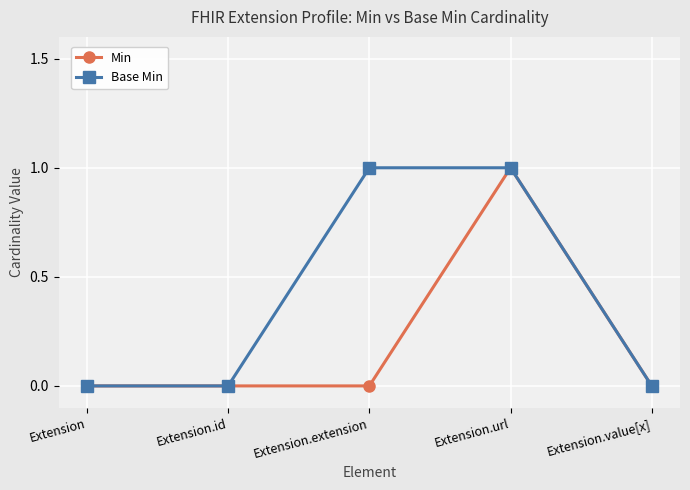

Is this an area chart (filled region under the line)?

No